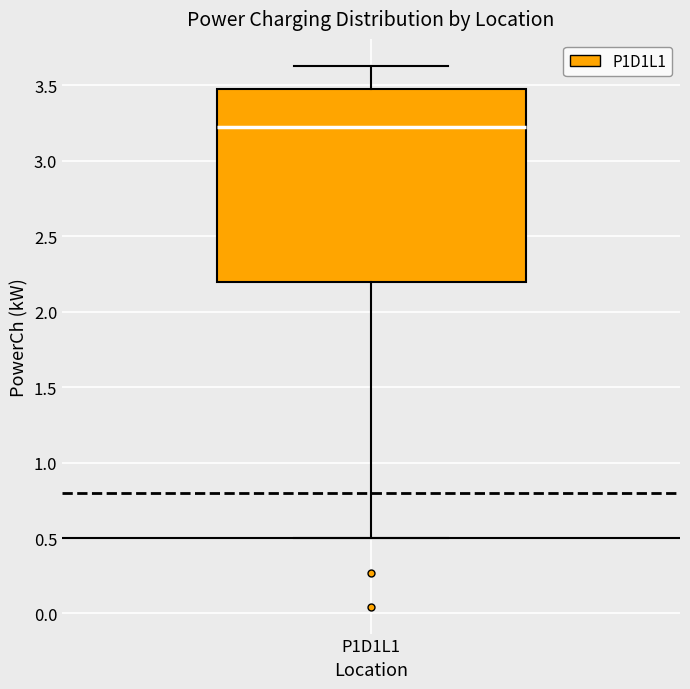

Transcribe this box plot: give where the median line is, the range the box spans, and where the two whiskers end, as read against the y-axis. The values are not printed on the chart, so give them approximately, as read against the axis.

median 3.20, box 2.20 to 3.50, whiskers 0.50 to 3.65